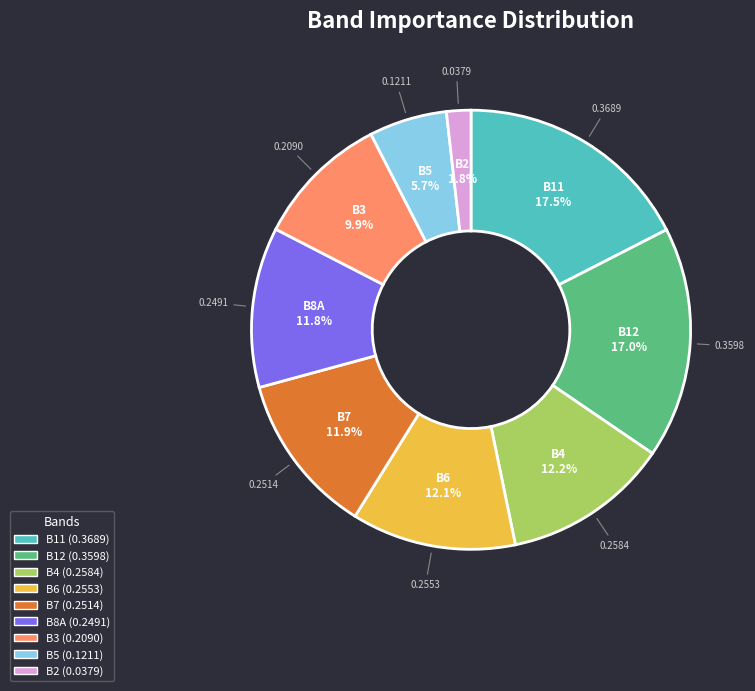

The B6 slice represents 22% of the pie. True or false?

False